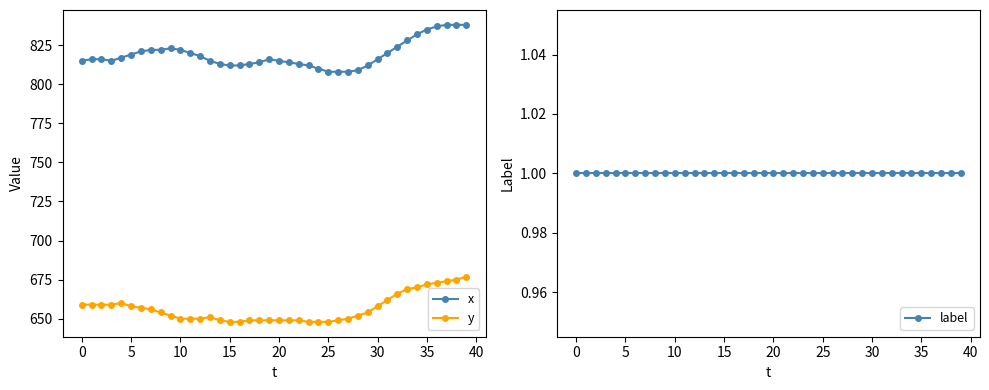

Reading left to right, transcribe all the data shown in this chart.

x: 815	816	816	815	817	819	821	822	822	823	822	820	818	815	813	812	812	813	814	816	815	814	813	812	810	808	808	808	809	812	816	820	824	828	832	835	837	838	838	838
y: 659	659	659	659	660	658	657	656	654	652	650	650	650	651	649	648	648	649	649	649	649	649	649	648	648	648	649	650	652	654	658	662	666	669	670	672	673	674	675	677
label: 1	1	1	1	1	1	1	1	1	1	1	1	1	1	1	1	1	1	1	1	1	1	1	1	1	1	1	1	1	1	1	1	1	1	1	1	1	1	1	1